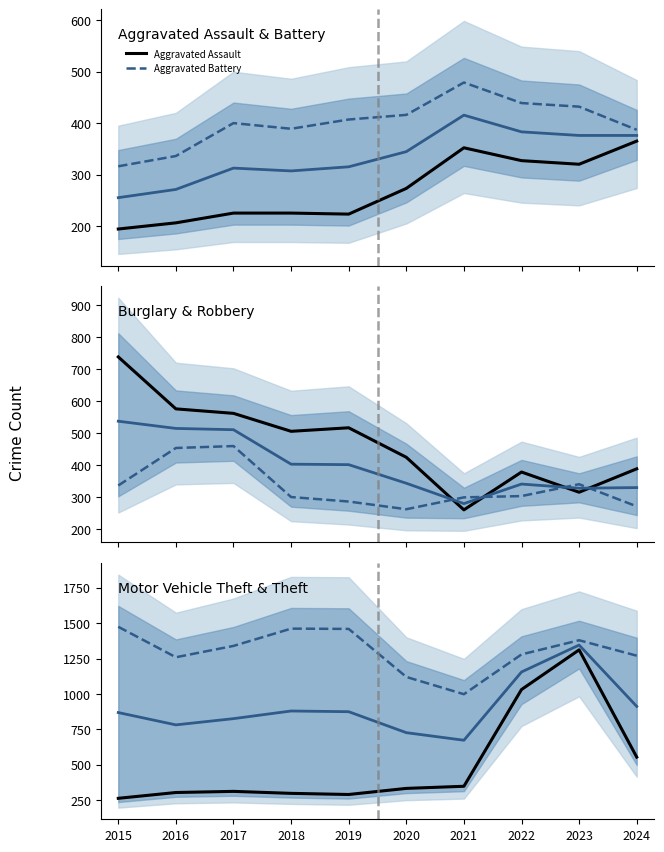

What is the value of the Robbery point at the 9th from the left?

341